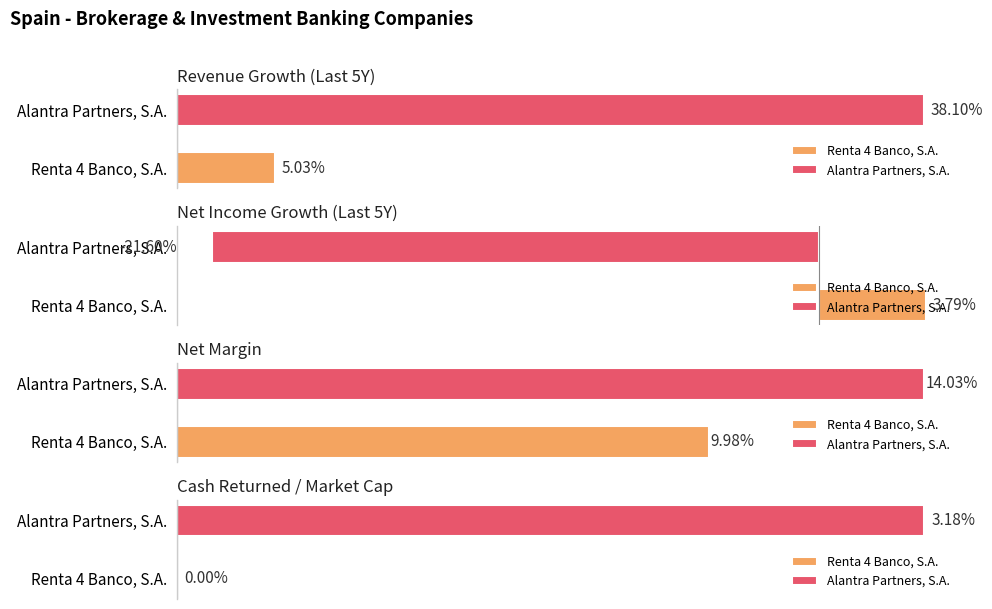

What position from the left is Alantra Partners, S.A.?

2